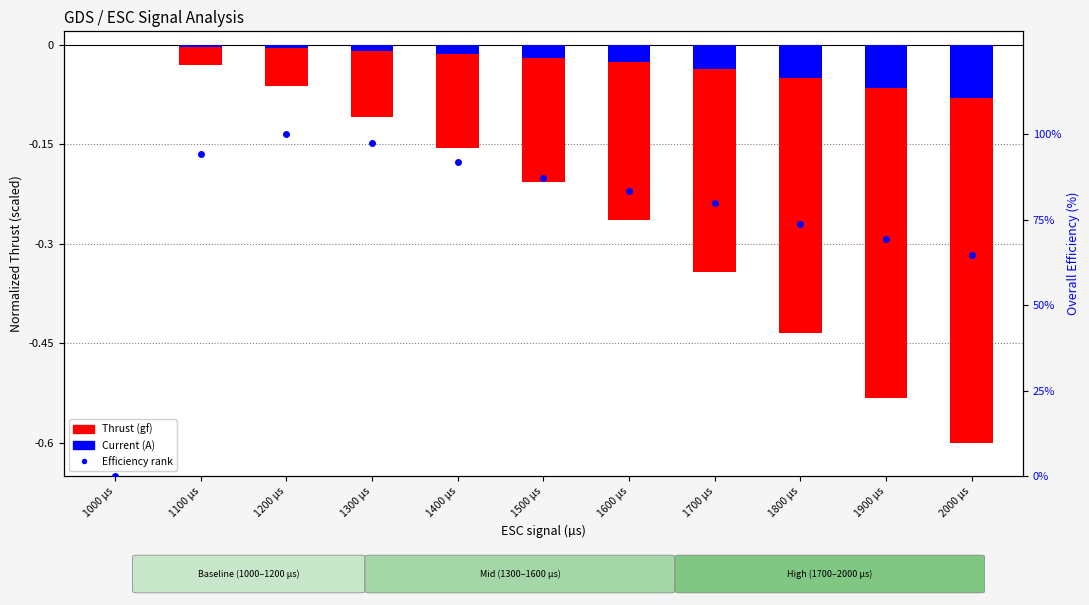

Which series has the largest range (max minus min)?

Thrust (gf)